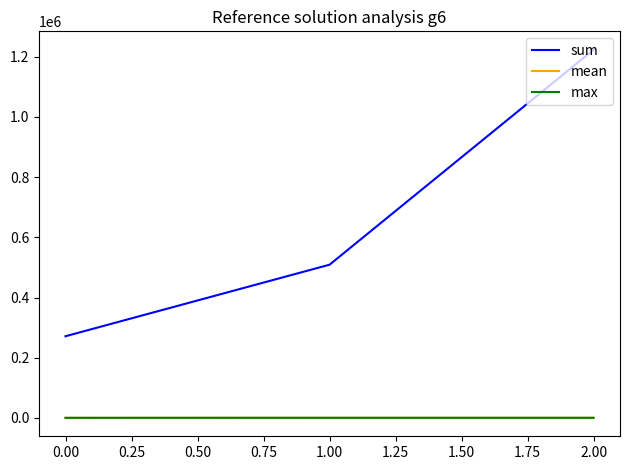

Which series has the largest total across all categories?

sum